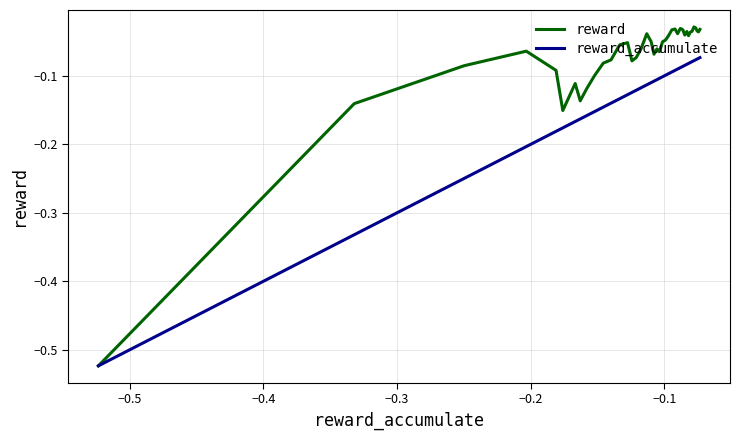

Which series has the largest total across all categories?

reward